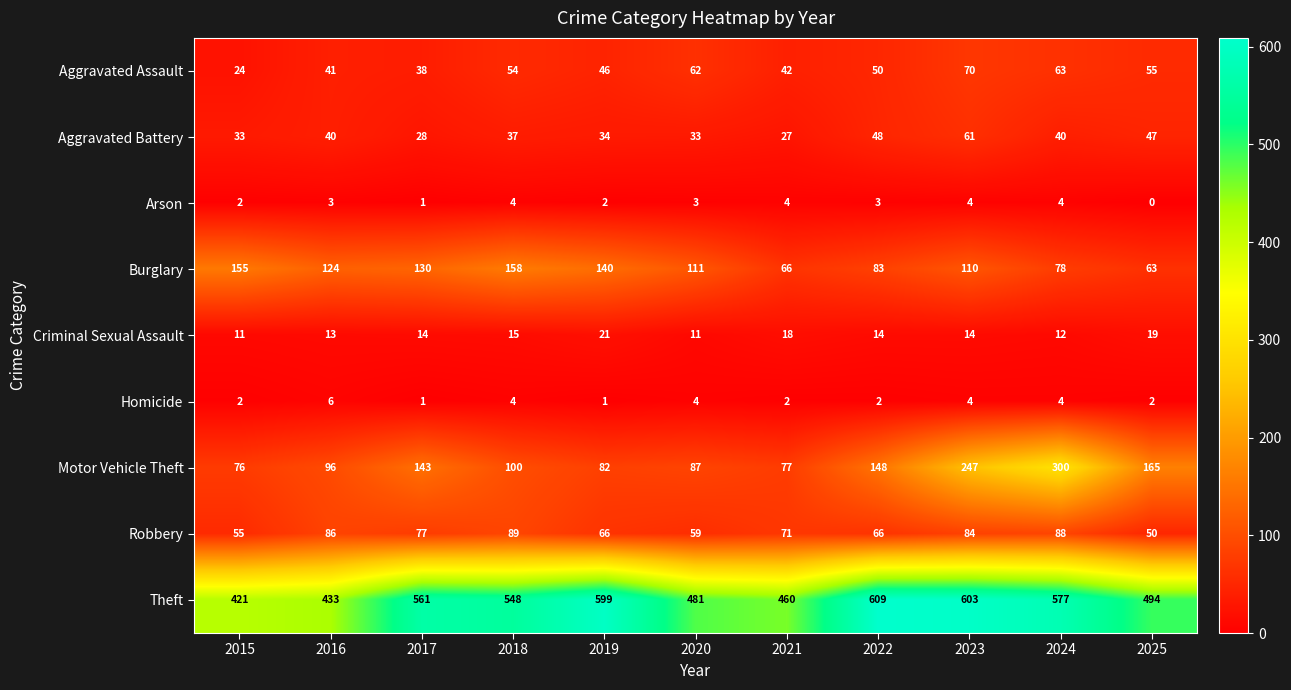

Which category has the lowest value in the Theft series?

2015